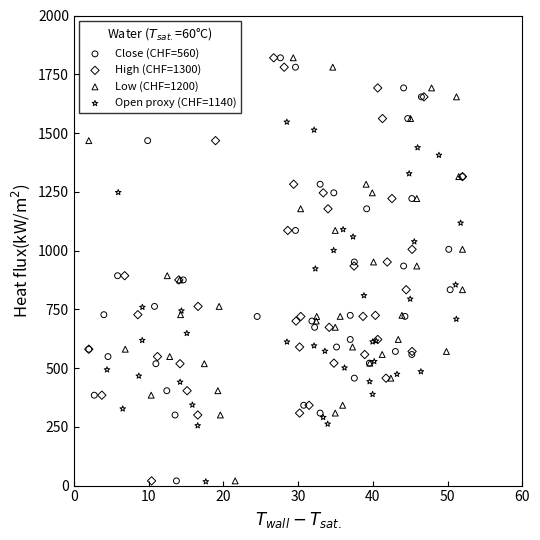

What are all the series names shown in the legend?

Close (CHF=560), High (CHF=1300), Low (CHF=1200), Open proxy (CHF=1140)